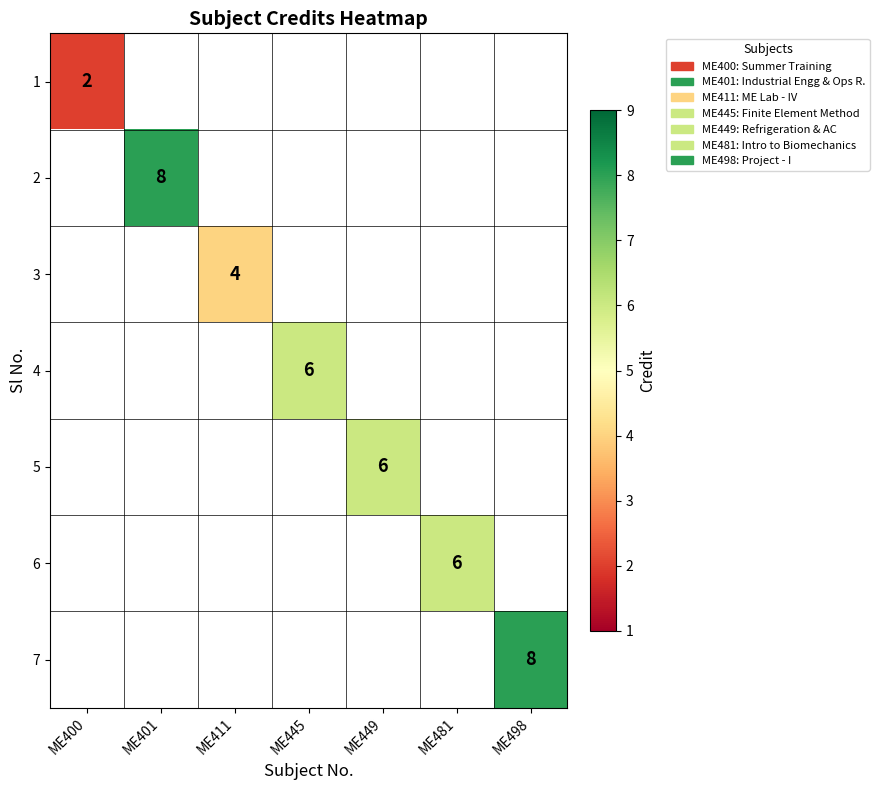

Is it true that 5 equals 3 at ME449?

False